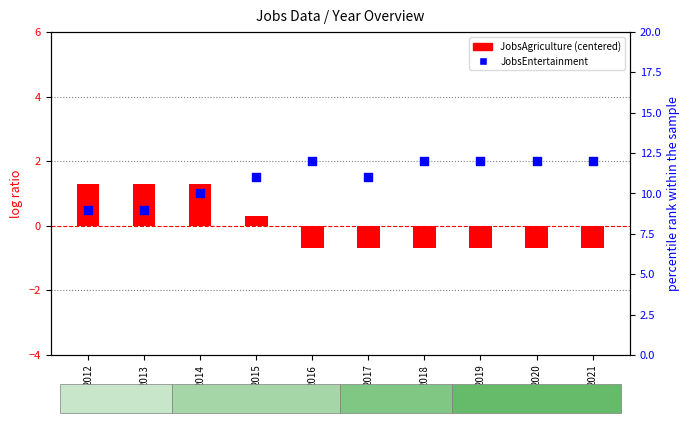

At how many categories does at least one series exceed 6?

10